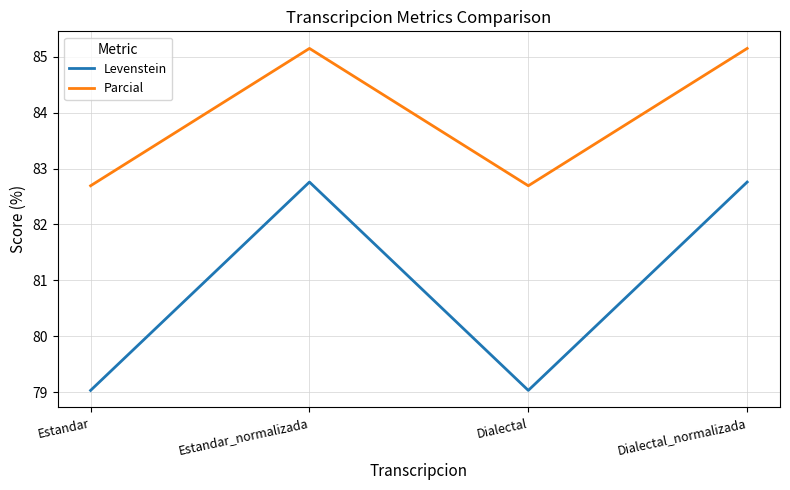

Is it true that Levenstein equals 82.8 at Estandar_normalizada?

True